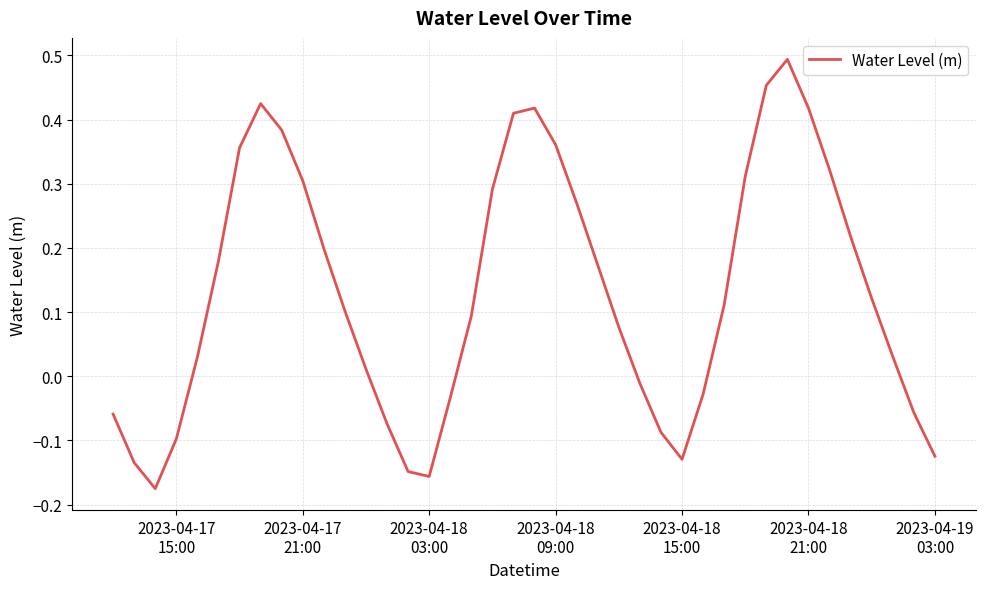

What is the maximum value shown in the chart?

0.5